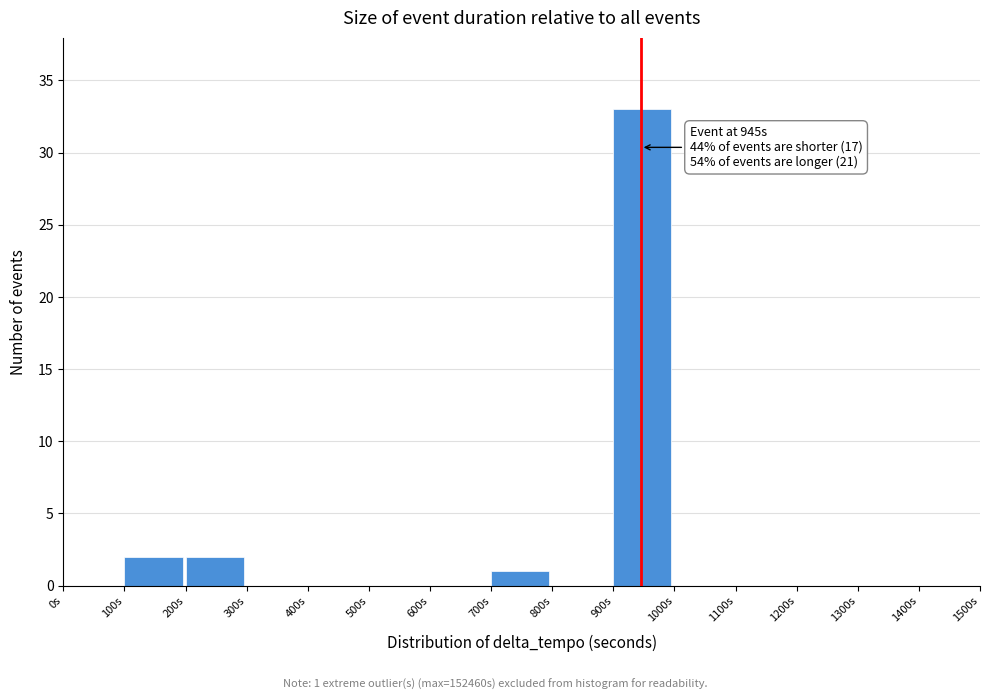

Which range on the x-axis has the tallest bar?

900 to 1000